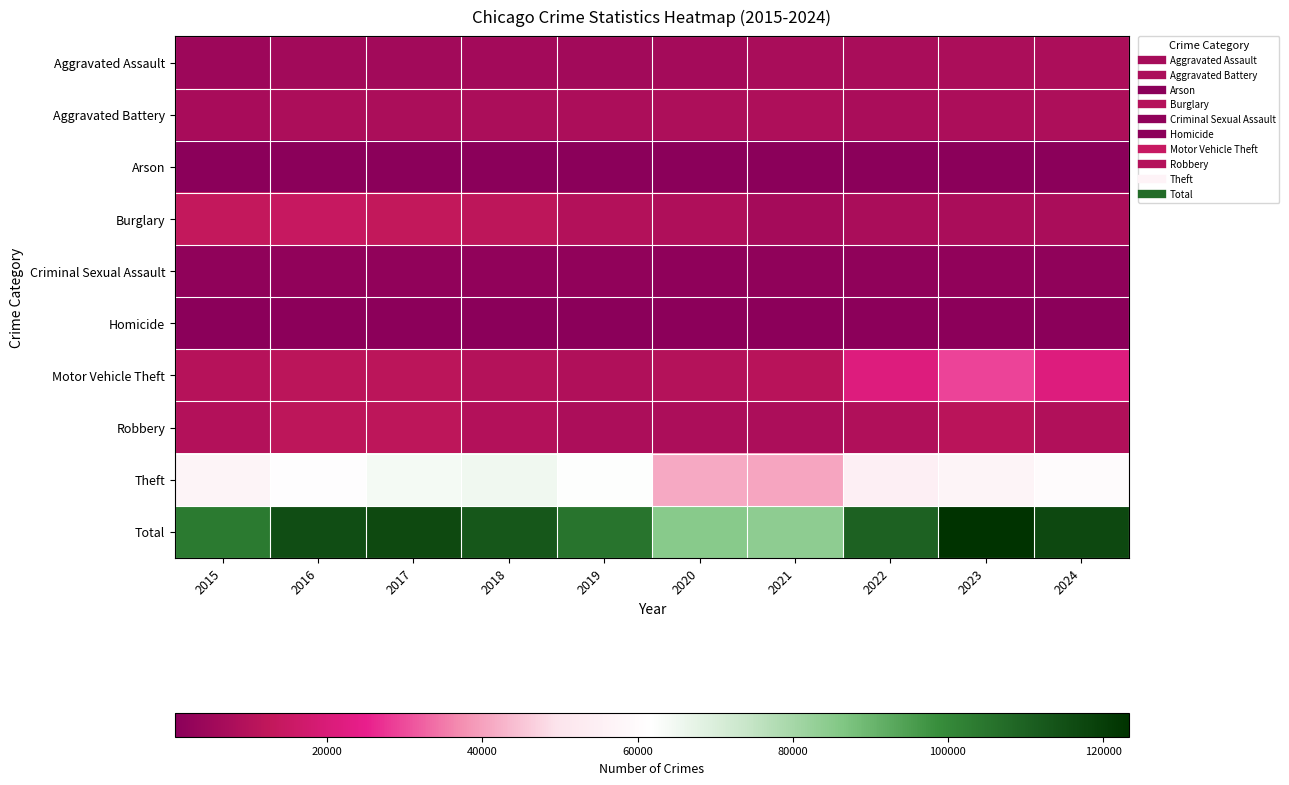

At 2018, list the series in order from largest to smallest.

Total, Theft, Burglary, Motor Vehicle Theft, Robbery, Aggravated Battery, Aggravated Assault, Criminal Sexual Assault, Homicide, Arson